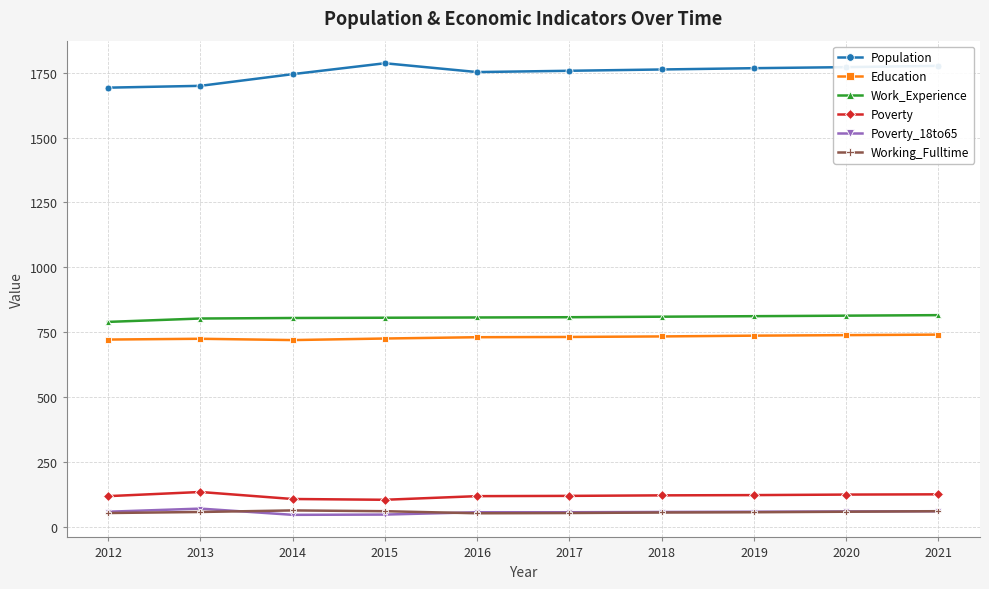

At how many categories does at least one series exceed 1361?

10